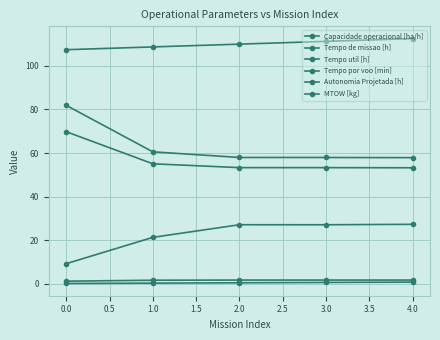

True or false: Tempo de missao [h] and MTOW [kg] cross at least once.

False